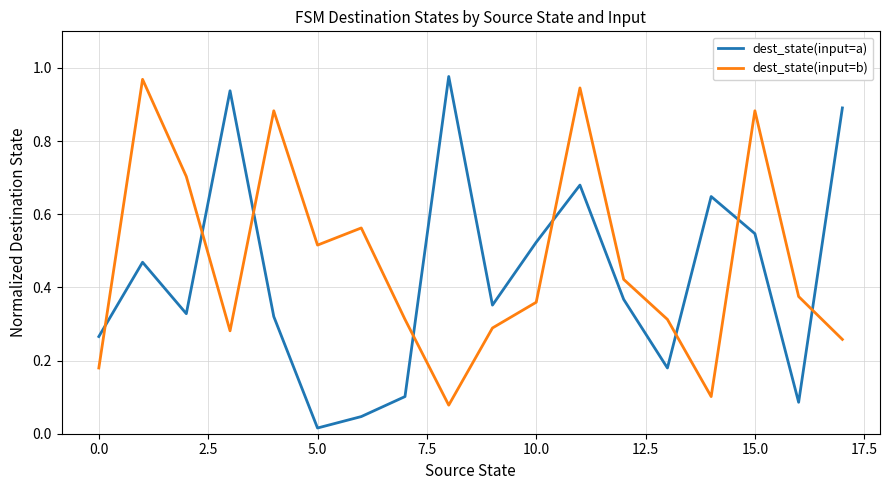

Which series has the largest total across all categories?

dest_state(input=b)